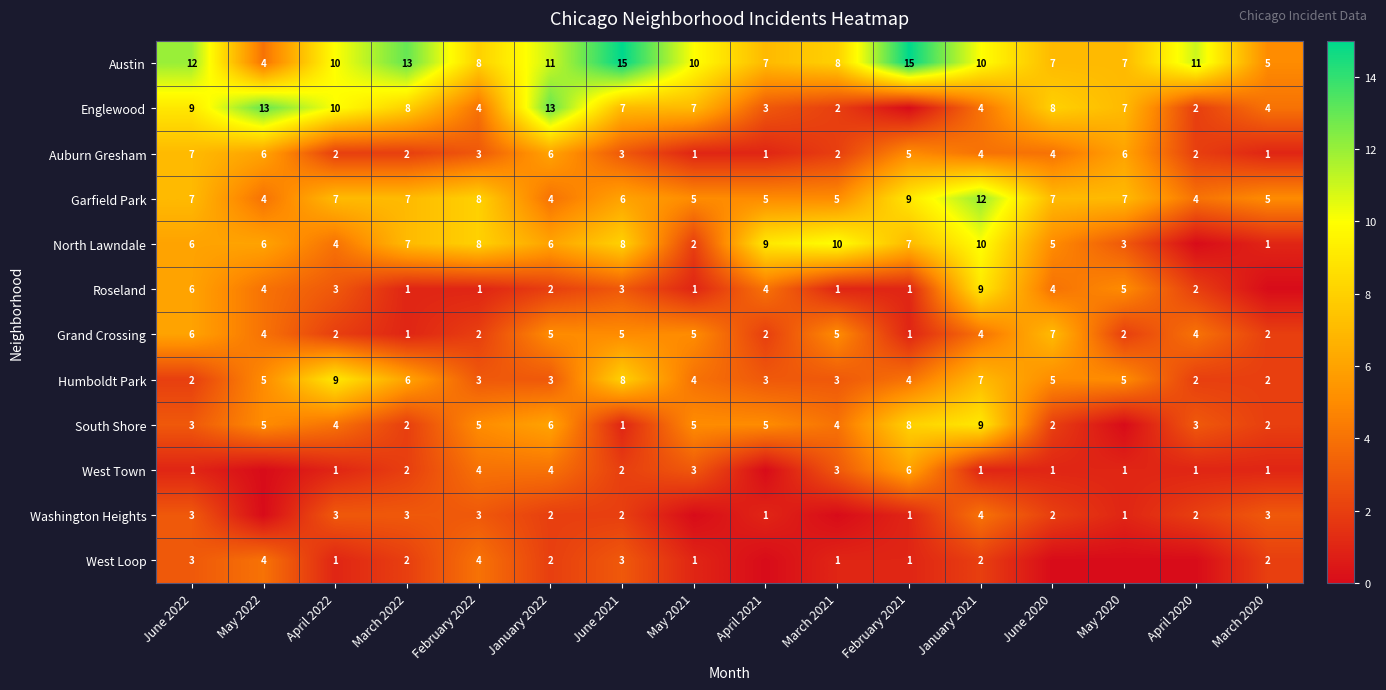

The value of Auburn Gresham at March 2020 is 2. True or false?

False